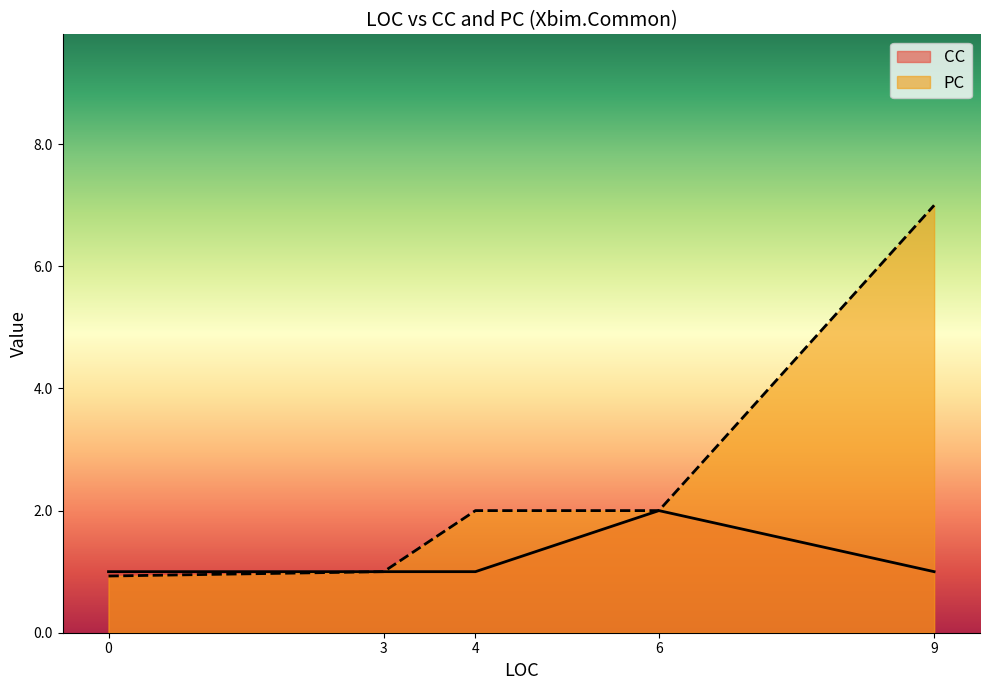

How many intersections are there between CC and PC?

2